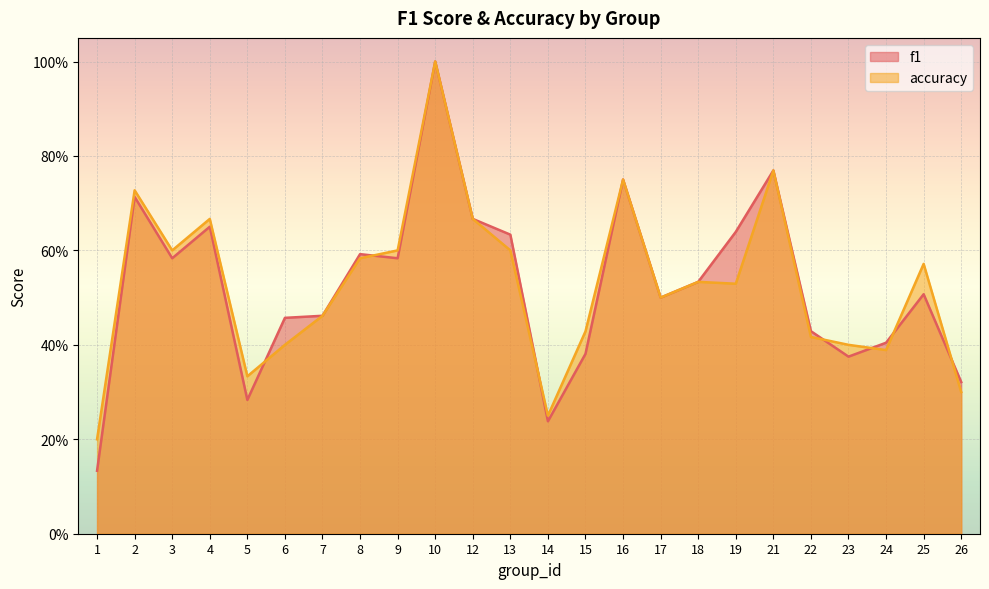

Which series has the largest total across all categories?

accuracy